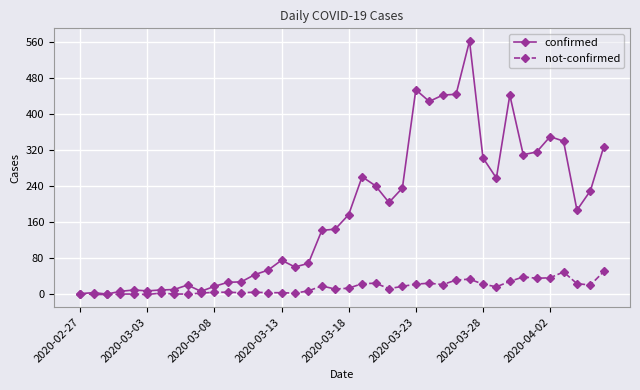

Which series has the largest total across all categories?

confirmed